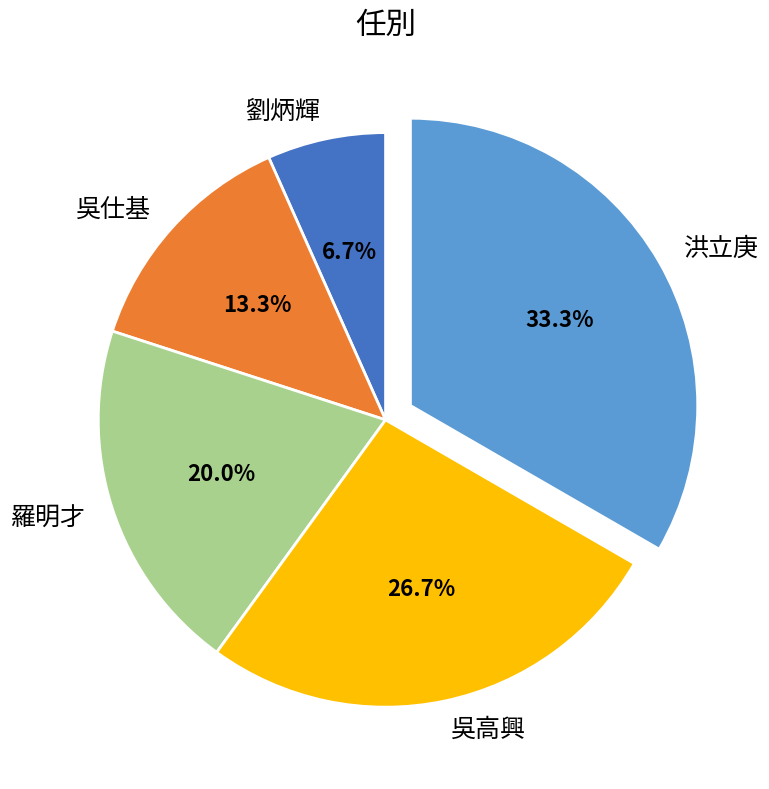

Combined, do 吳高興 and 洪立庚 account for over 50%?

Yes